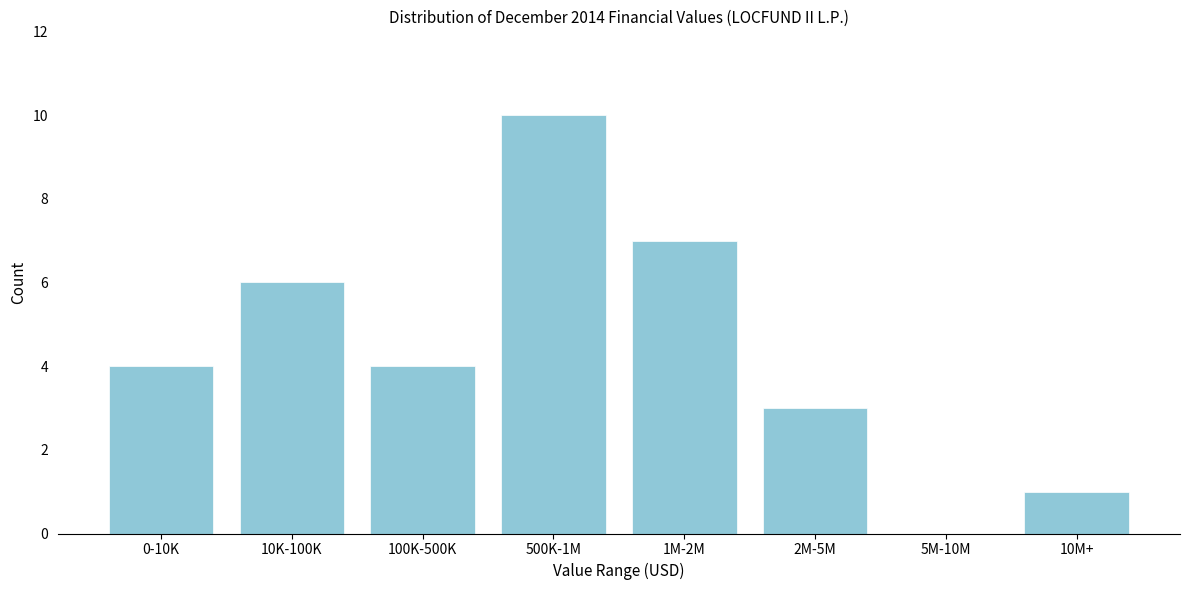

Reading left to right, what are all the values shown in this chart?

0-10K=4	10K-100K=6	100K-500K=4	500K-1M=10	1M-2M=7	2M-5M=3	5M-10M=0	10M+=1